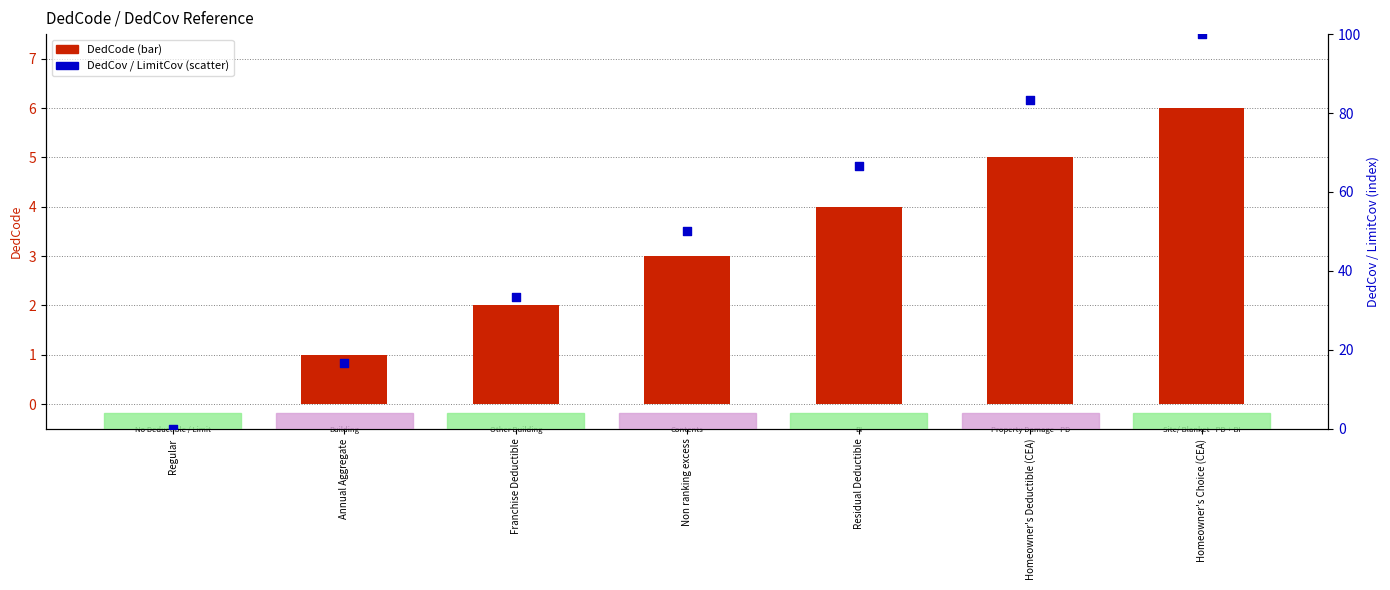

At which category is the sum across all series the highest?

Homeowner's Choice (CEA)